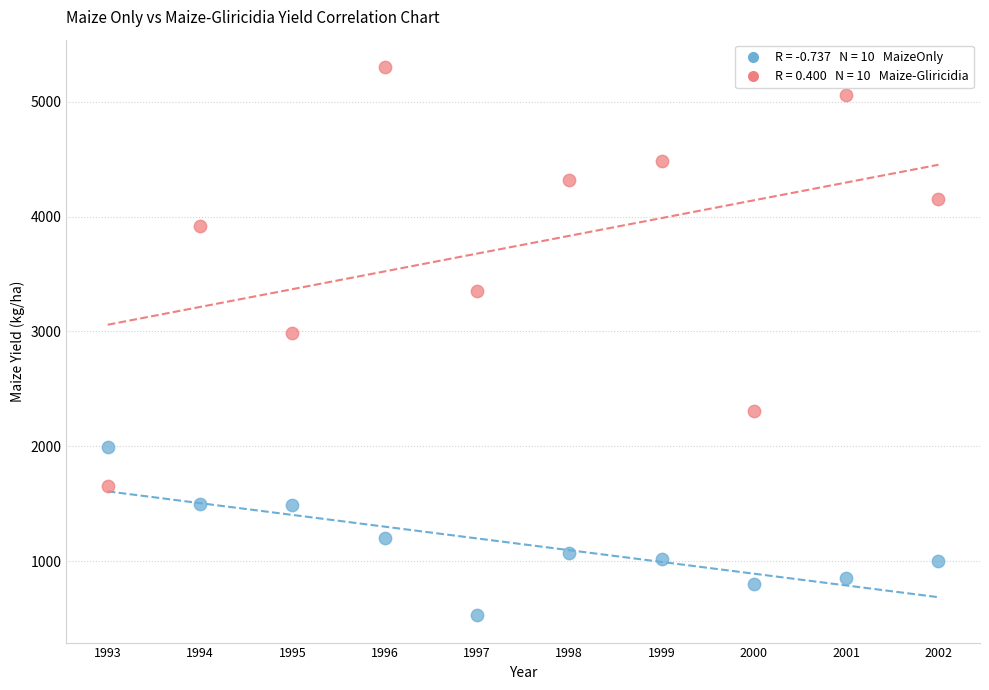

Across all series, what Y value is closest to 2915?

2984